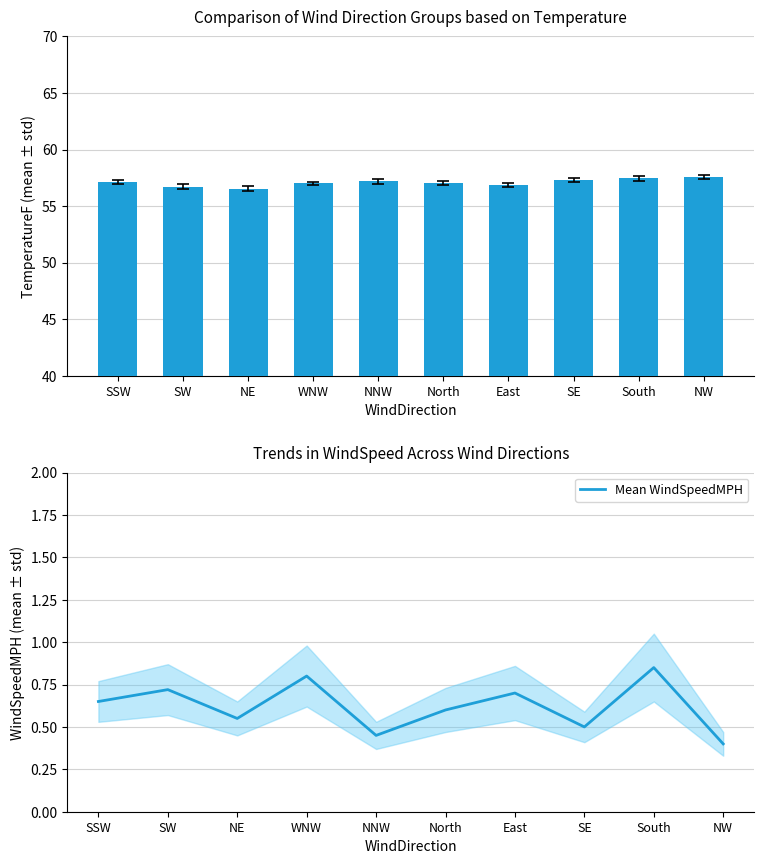

Reading left to right, transcribe all the data shown in this chart.

TemperatureF: SSW=57.1	SW=56.7	NE=56.5	WNW=57.0	NNW=57.2	North=57.0	East=56.9	SE=57.3	South=57.5	NW=57.6
Mean WindSpeedMPH: SSW=0.7	SW=0.7	NE=0.6	WNW=0.8	NNW=0.5	North=0.6	East=0.7	SE=0.5	South=0.8	NW=0.4